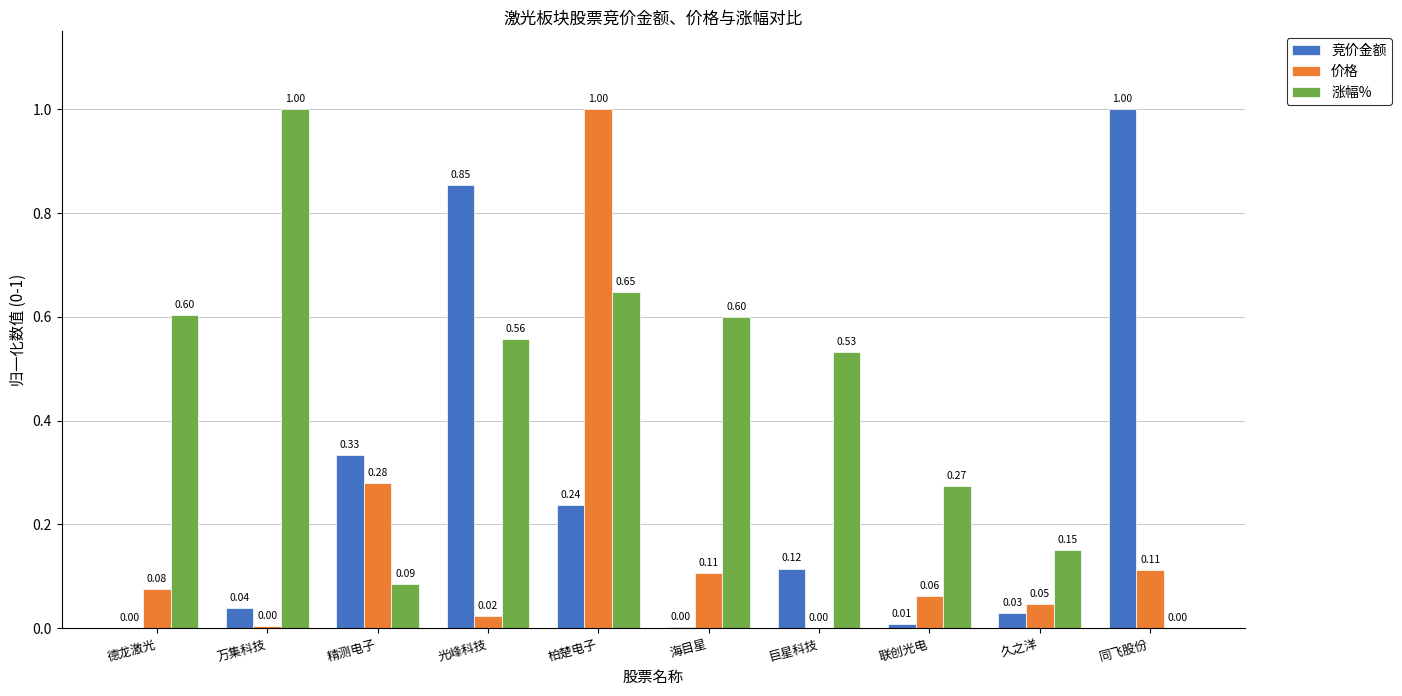

What are all the series names shown in the legend?

竞价金额, 价格, 涨幅%